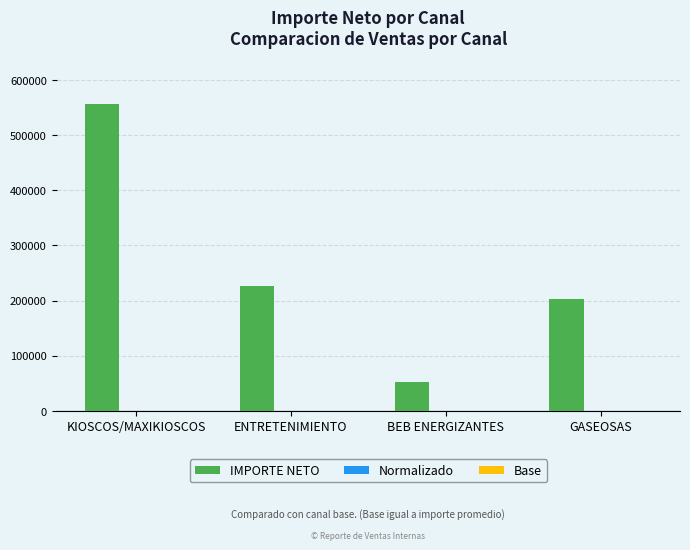

Which series changed the most between KIOSCOS/MAXIKIOSCOS and ENTRETENIMIENTO?

IMPORTE NETO